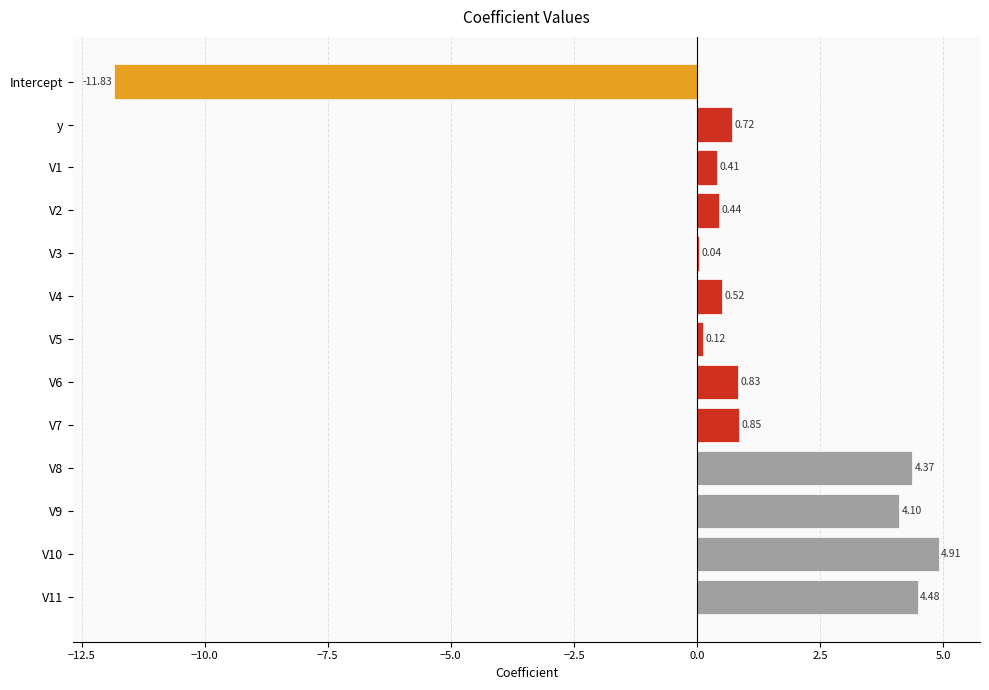

Count the number of data series in this chart.

1